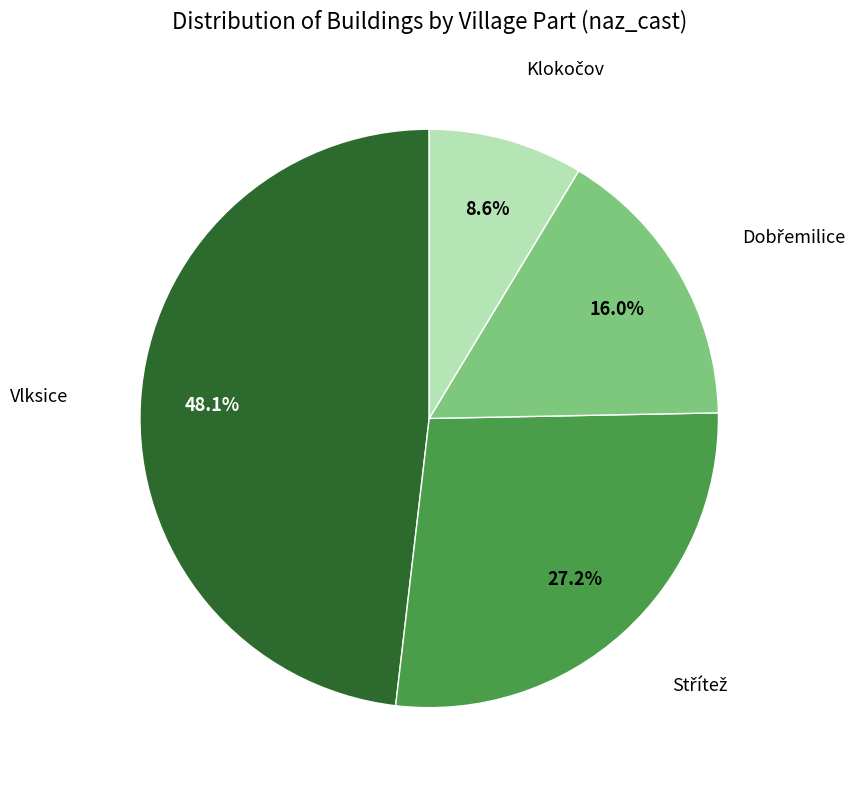

Does any single category account for the majority?

No